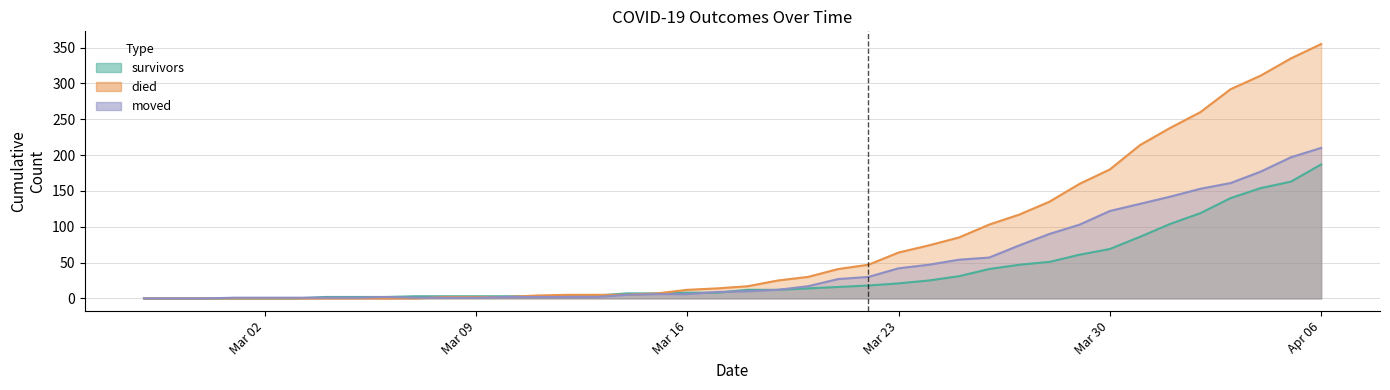

Which series has the largest total across all categories?

died